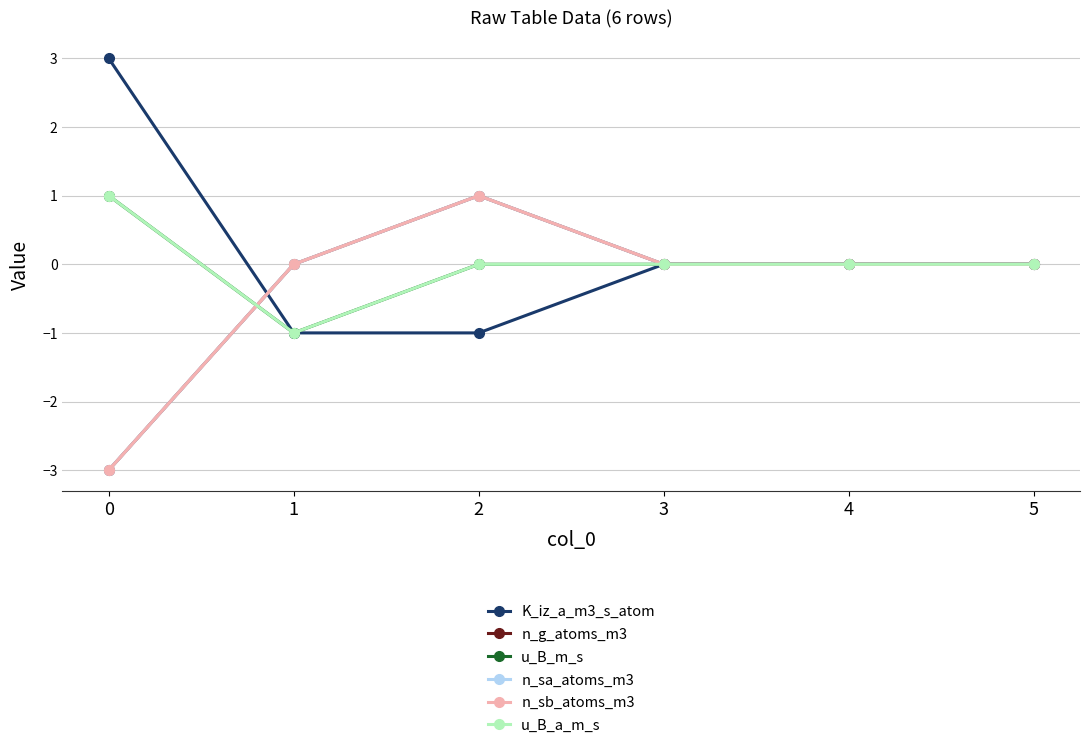

True or false: u_B_a_m_s and n_g_atoms_m3 intersect in this chart.

True